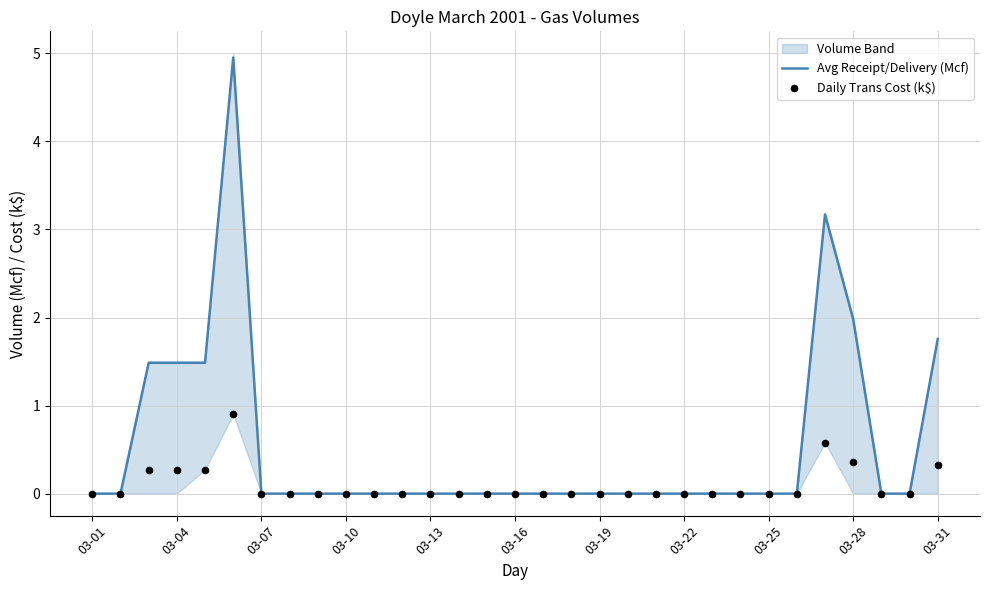

The Avg Receipt/Delivery (Mcf) series shows 0.0 at 03-01. True or false?

True